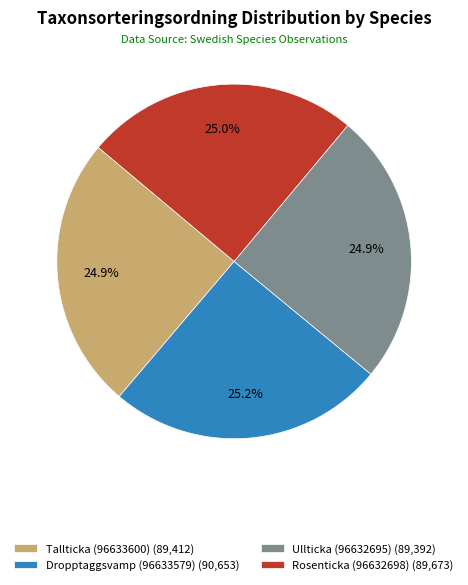

The Tallticka (96633600) slice represents 25% of the pie. True or false?

True